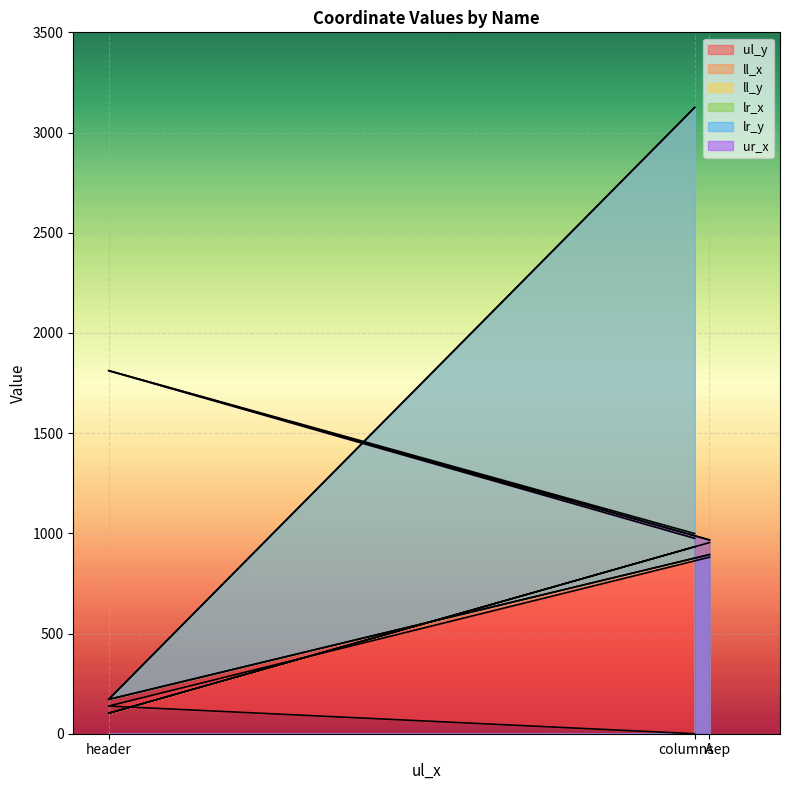

True or false: lr_y has a value of 385 at A.

False